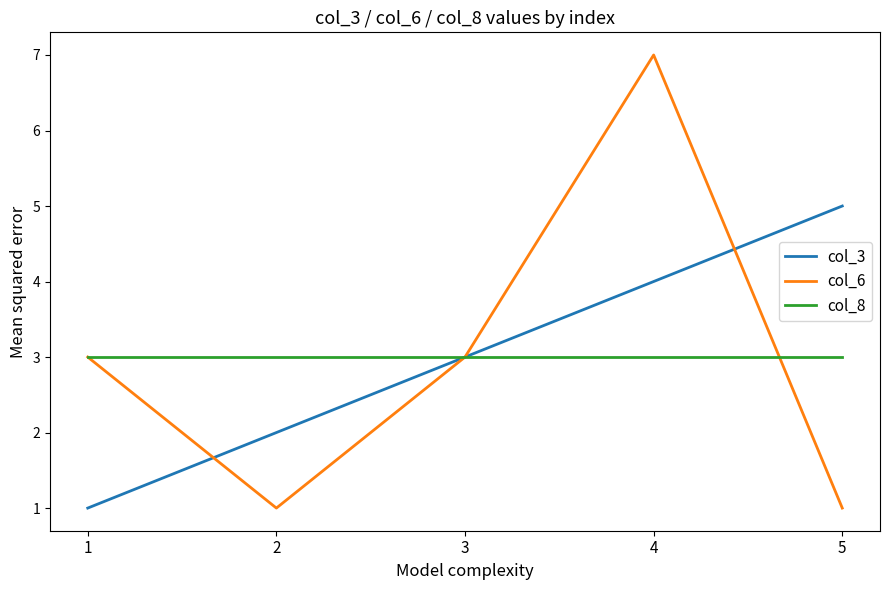

Which series changed the most between 4 and 5?

col_6